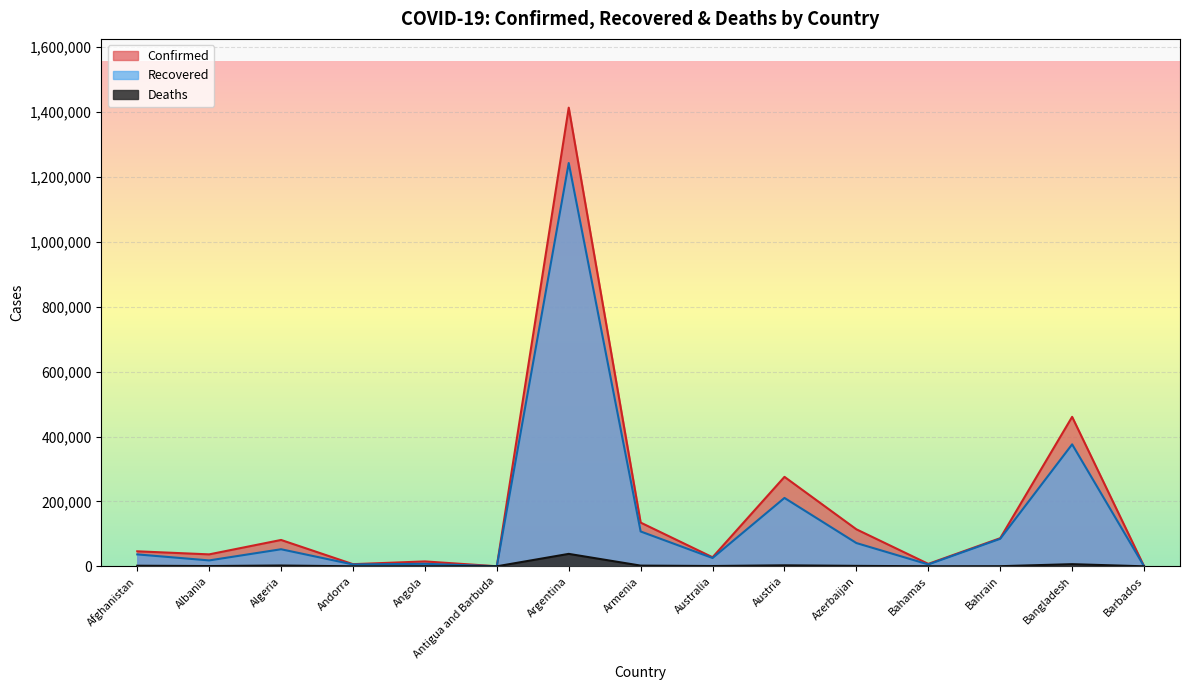

What are all the series names shown in the legend?

Confirmed, Recovered, Deaths